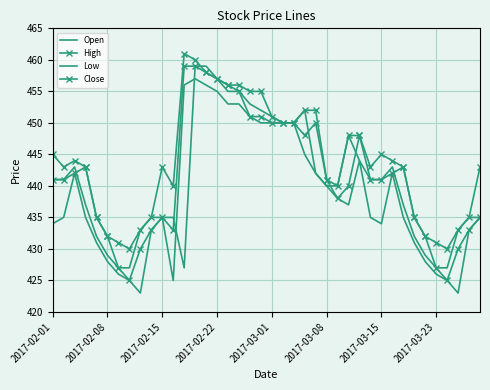

True or false: Close and Low intersect in this chart.

False